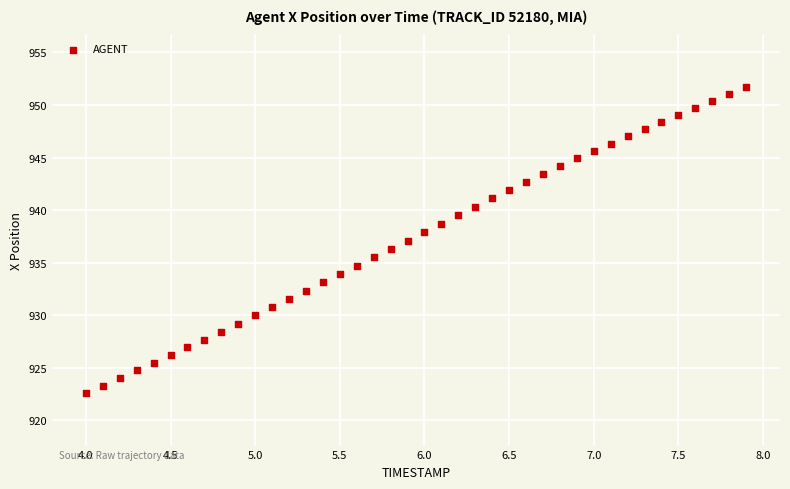

What is the range of Y values (max minus min)?

29.1